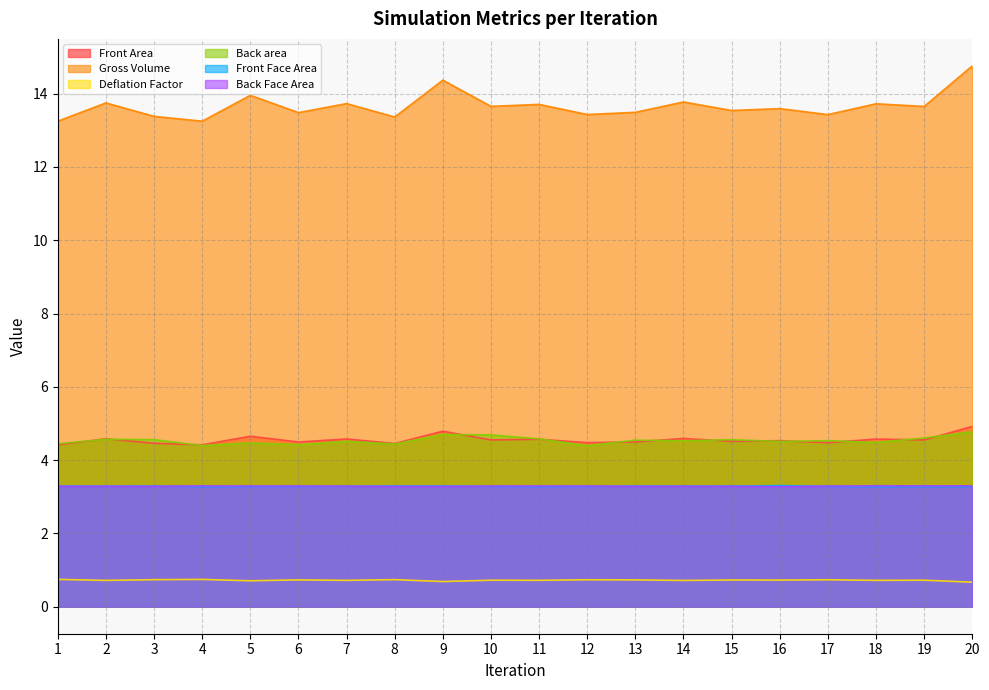

Does the chart have visible grid lines?

Yes